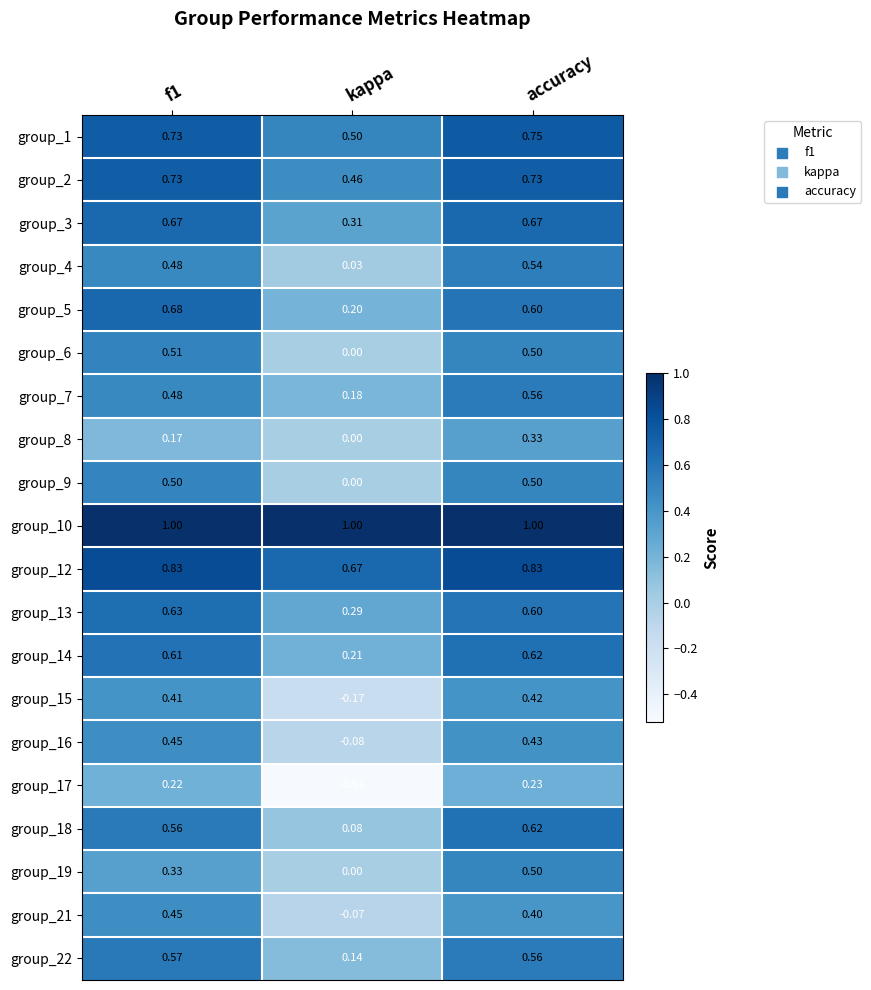

Which series changed the most between f1 and accuracy?

group_19